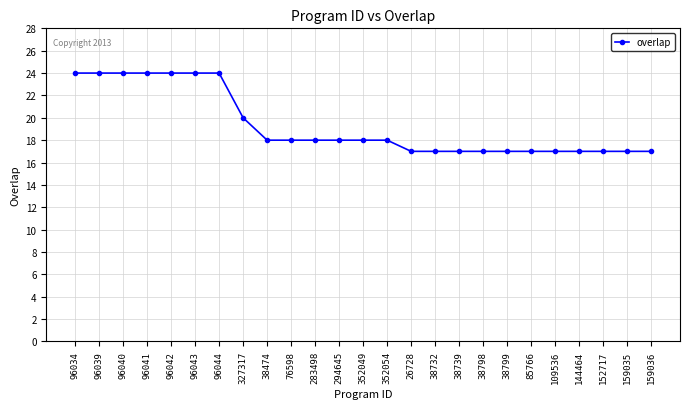

True or false: the data shows 17 at 38799.

True